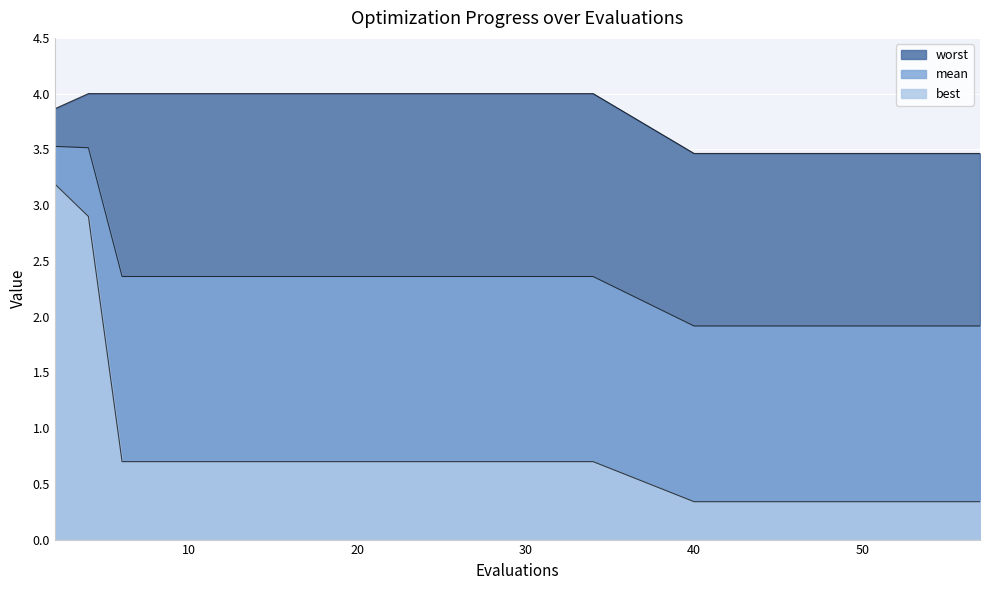

What is the value of the best point at the 11th from the left?

0.7